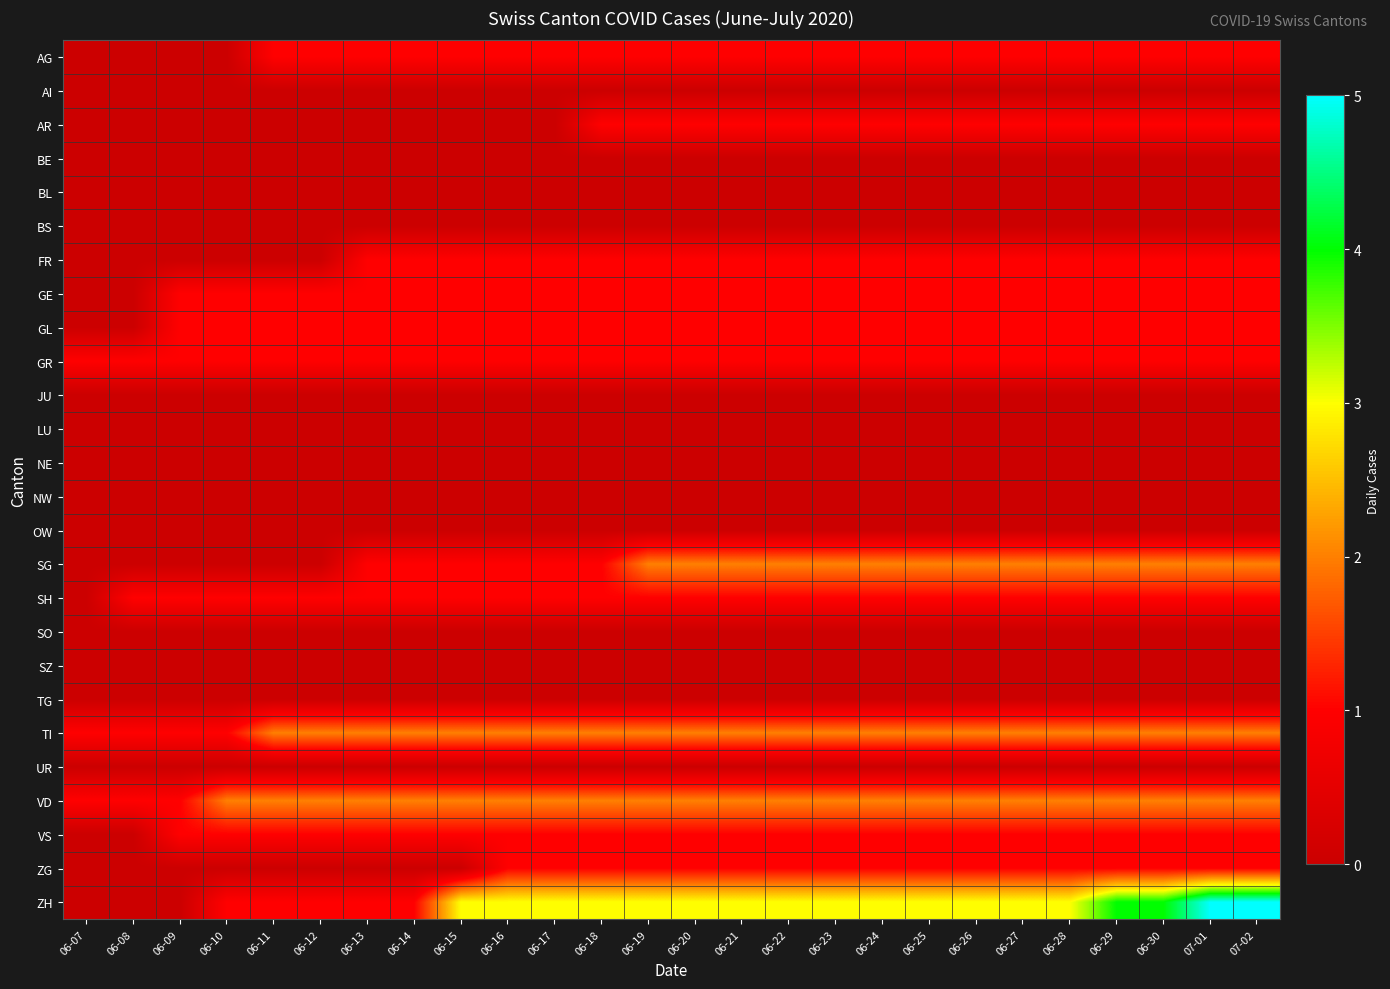

Between 06-27 and 06-29, which is larger?

06-27